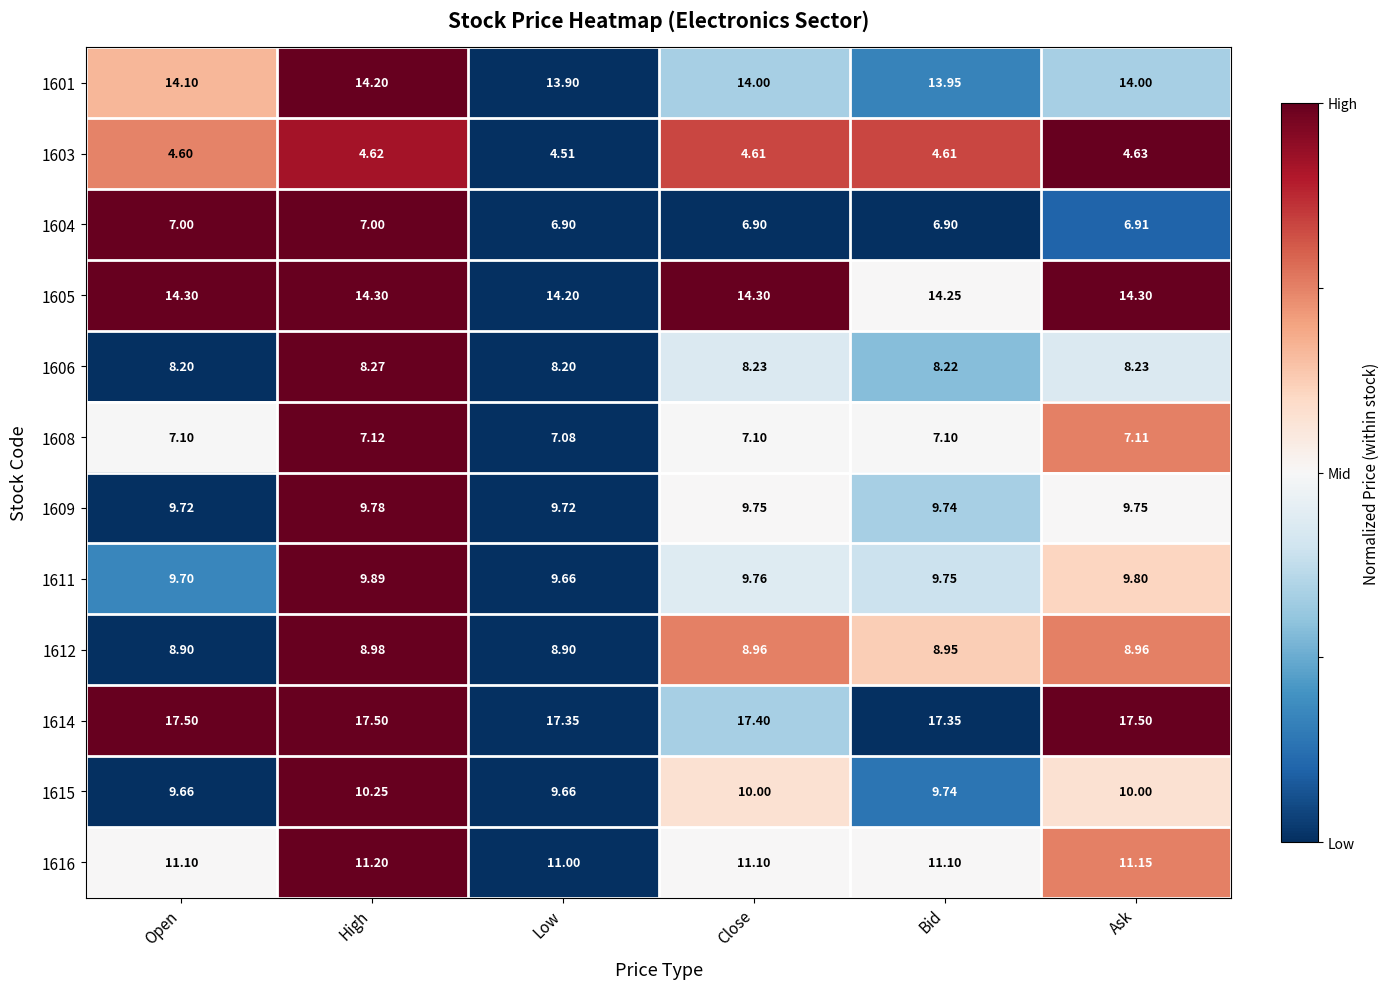

Where is 1616 nearest to the value 11?

Low